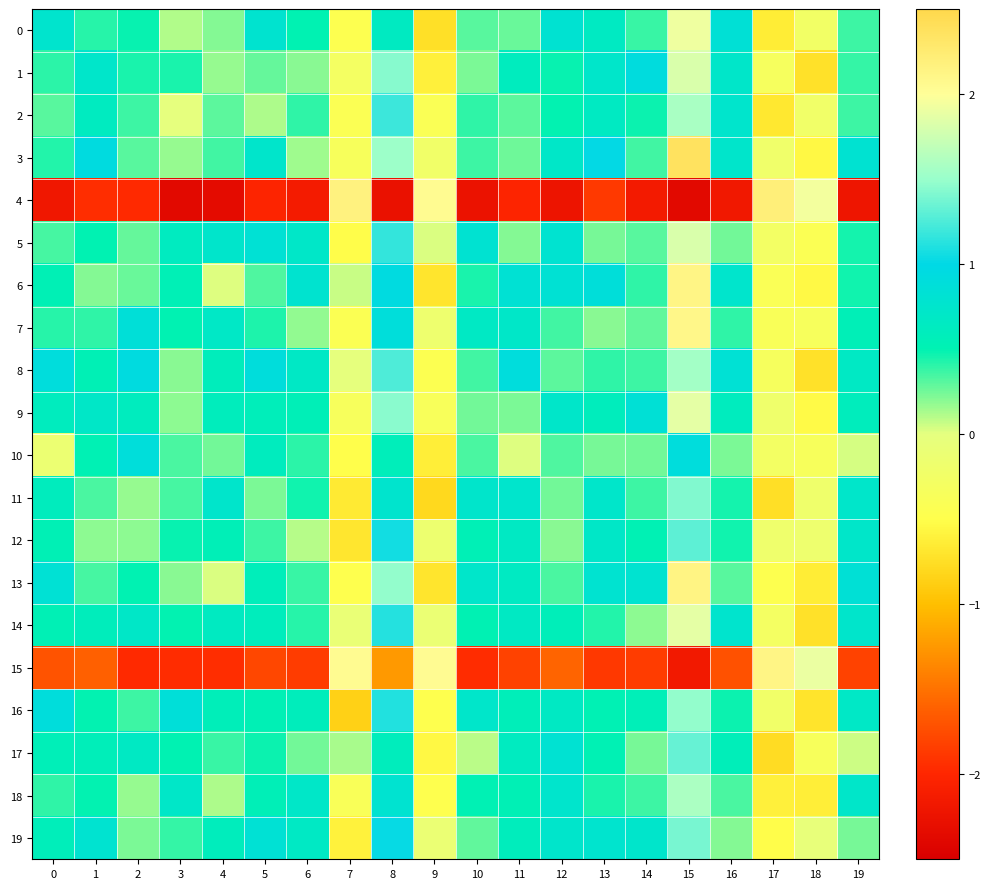

How many distinct data groups are displayed?

20